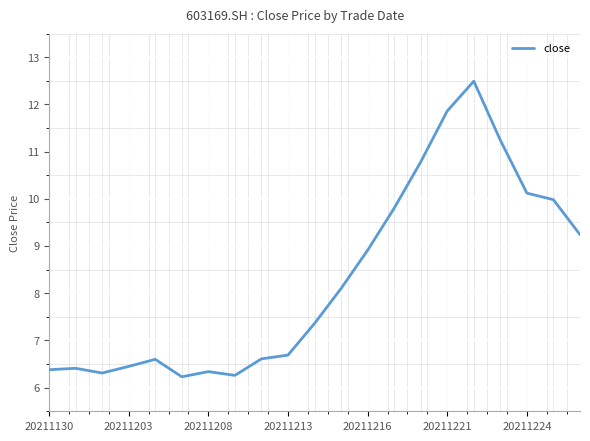

Is it true that the value at 19 is 10.0?

True